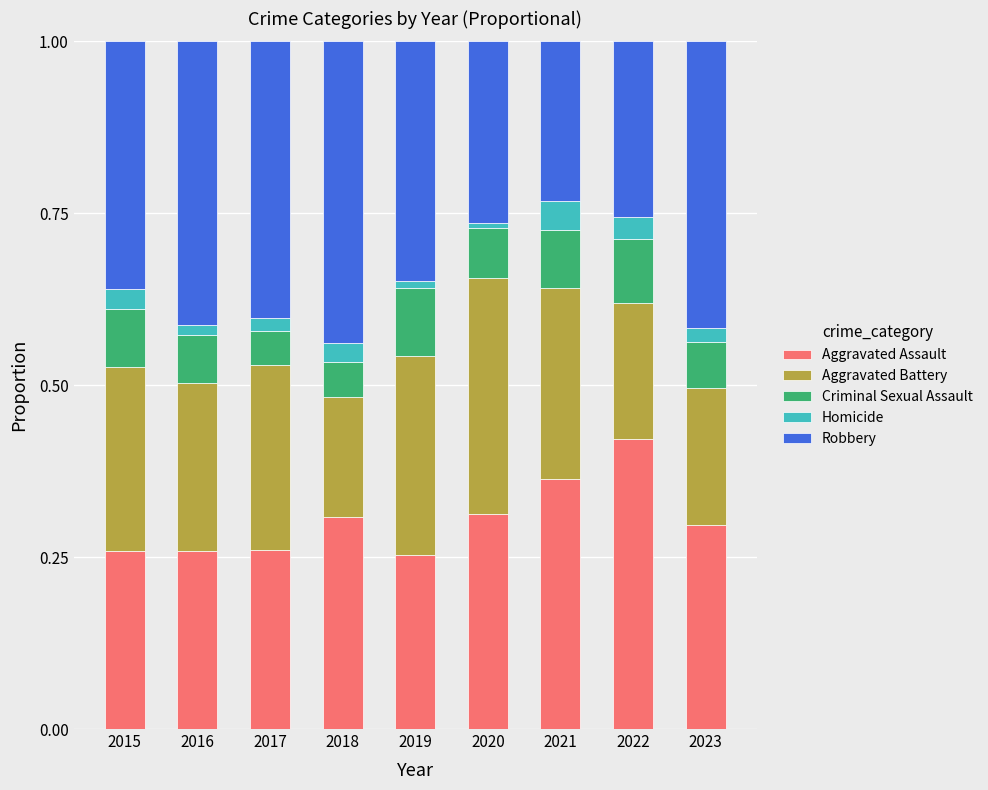

Is it true that Aggravated Assault equals 0.3 at 2016?

True